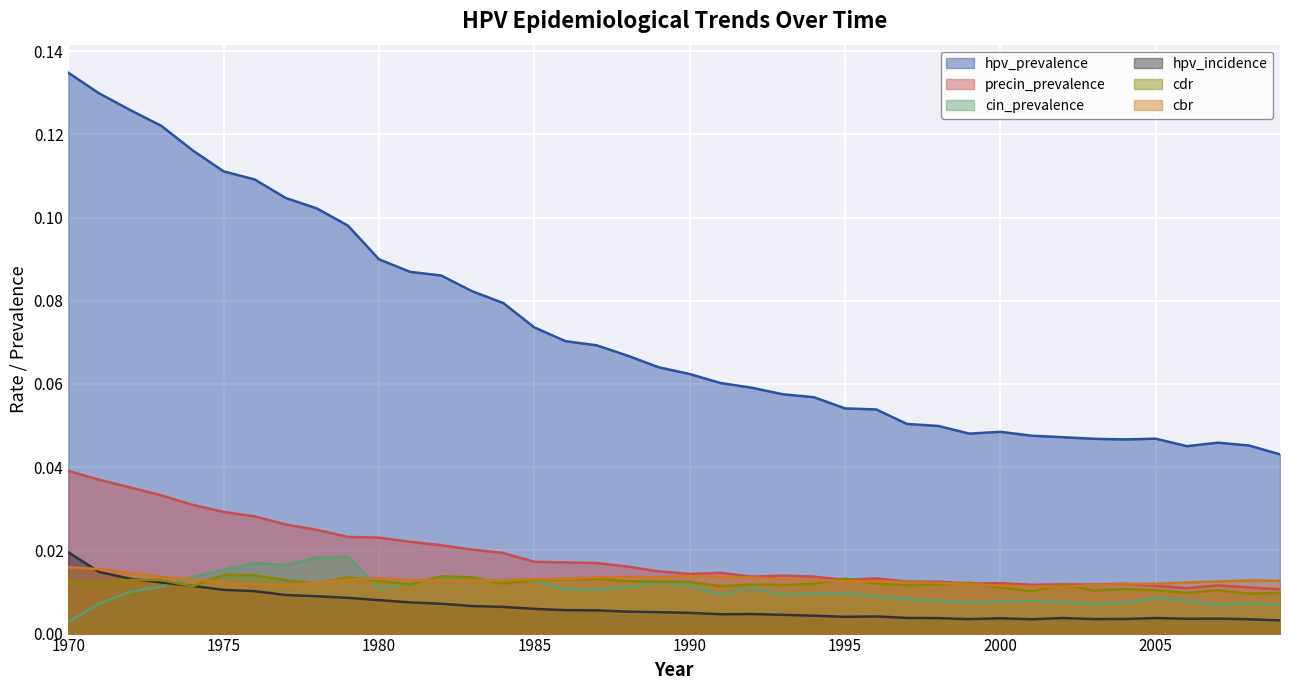

The value of hpv_prevalence at 1981 is 0.1. True or false?

False